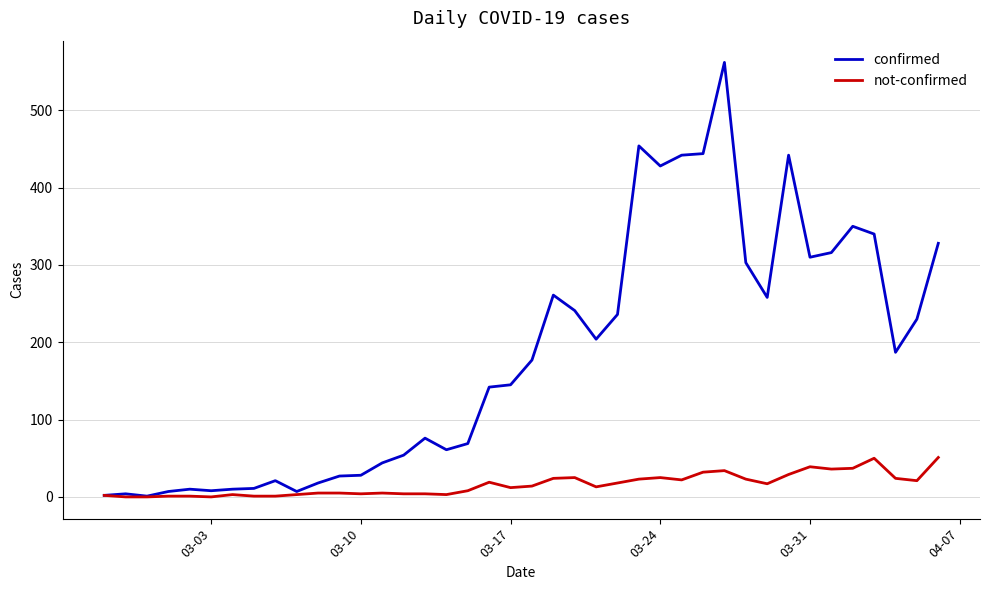

Which series has the largest range (max minus min)?

confirmed